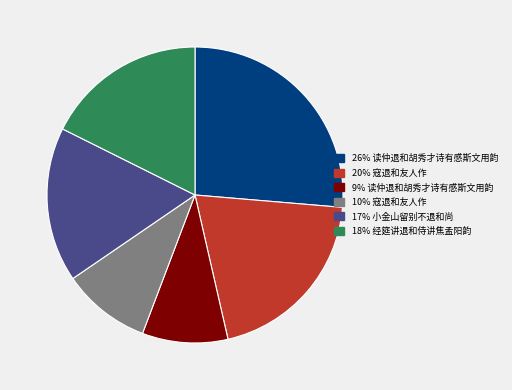

Does any single category account for the majority?

No